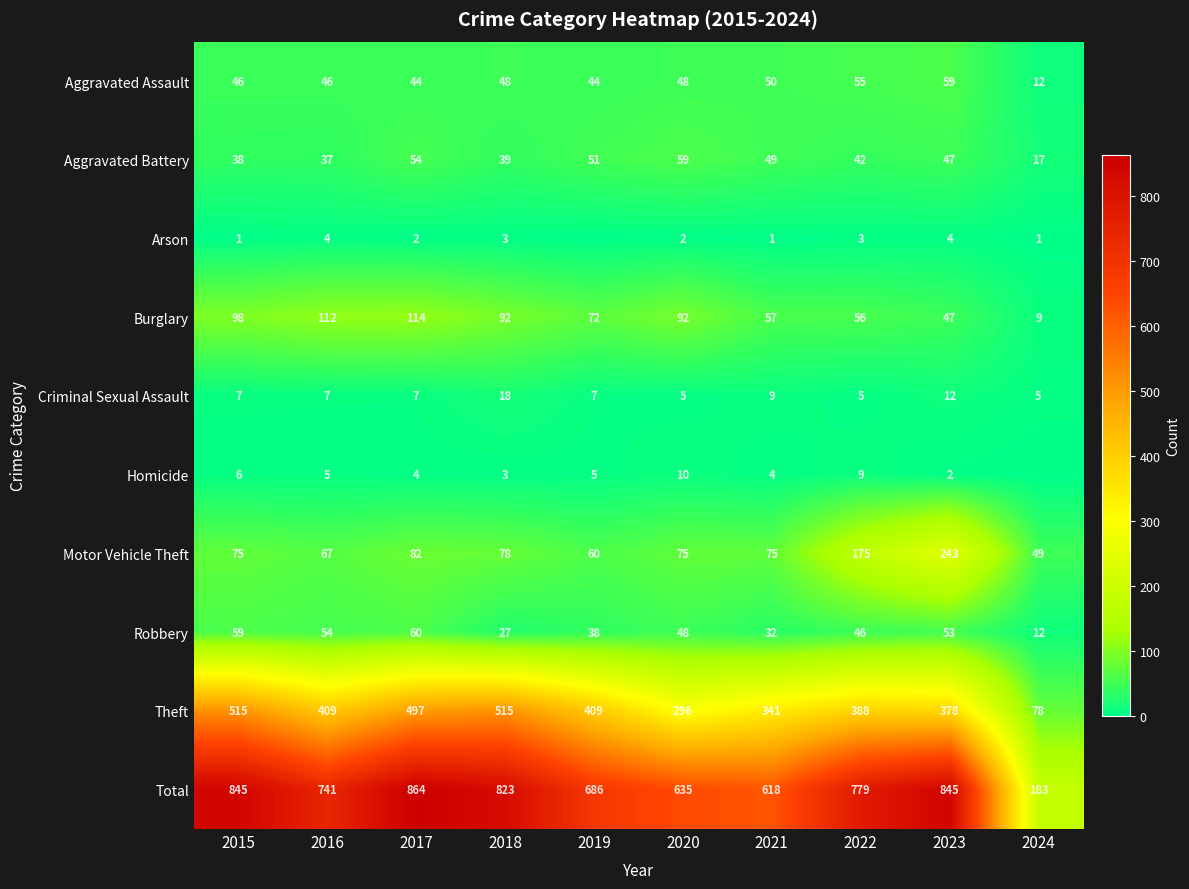

How many values in the Burglary series are below 92?

5